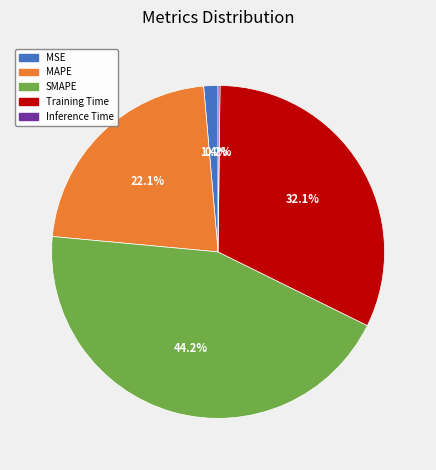

The MSE slice represents 11% of the pie. True or false?

False